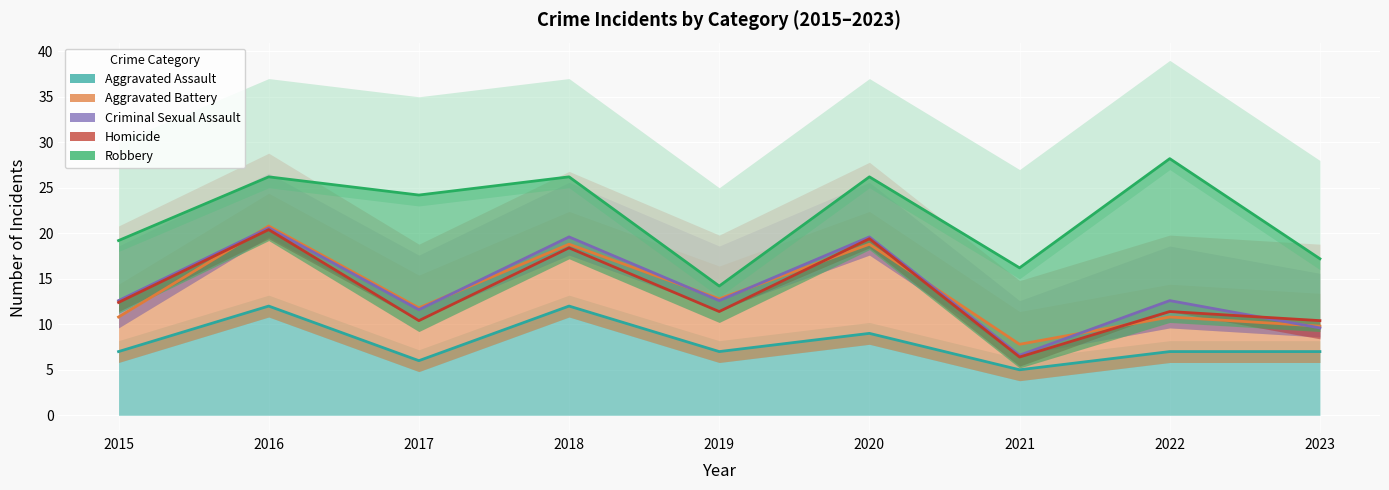

Is the value of Robbery at 2021 greater than the value of Criminal Sexual Assault at 2015?

Yes